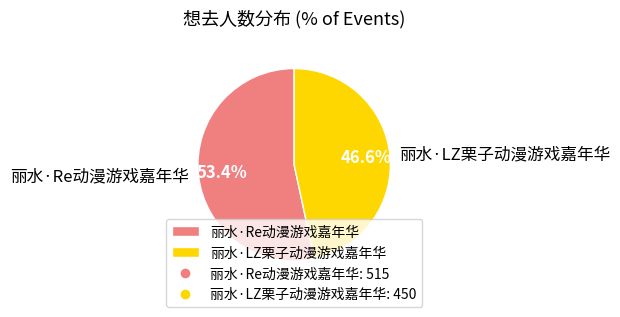

How many slices are in this pie chart?

2